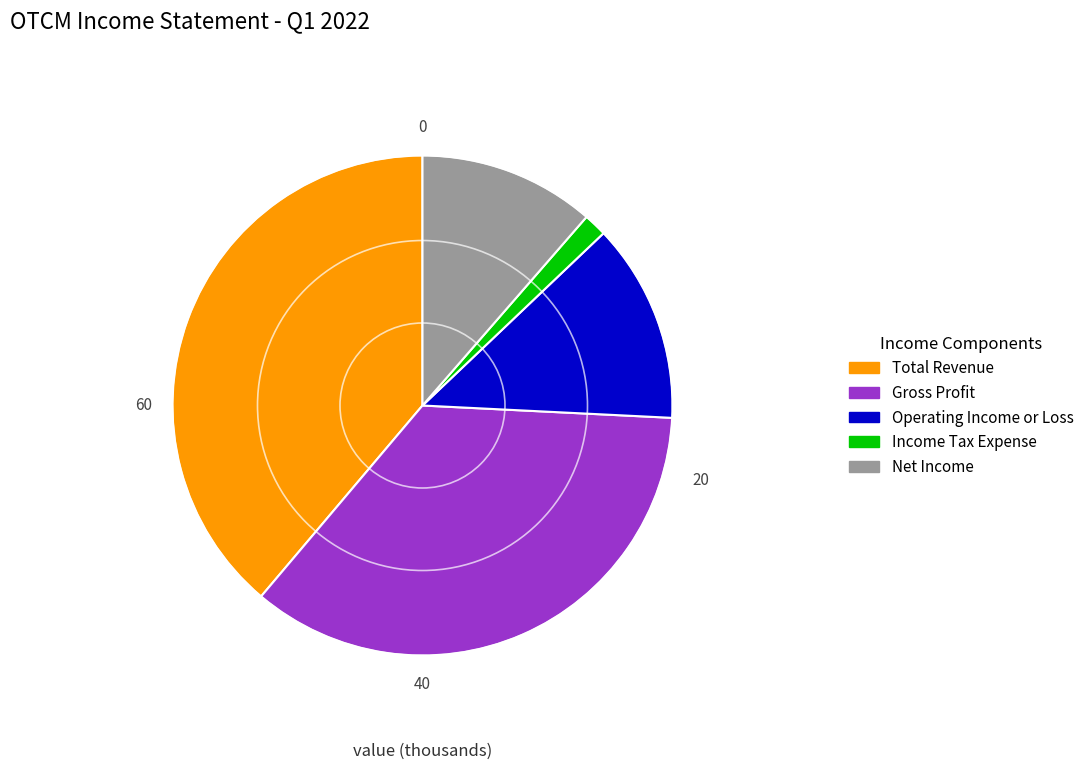

Is Total Revenue the majority of the pie?

No